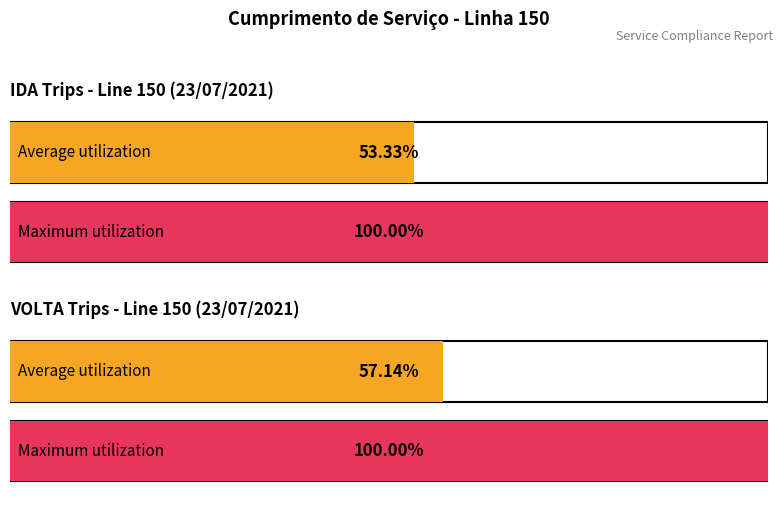

What are all the series names shown in the legend?

IDA, VOLTA